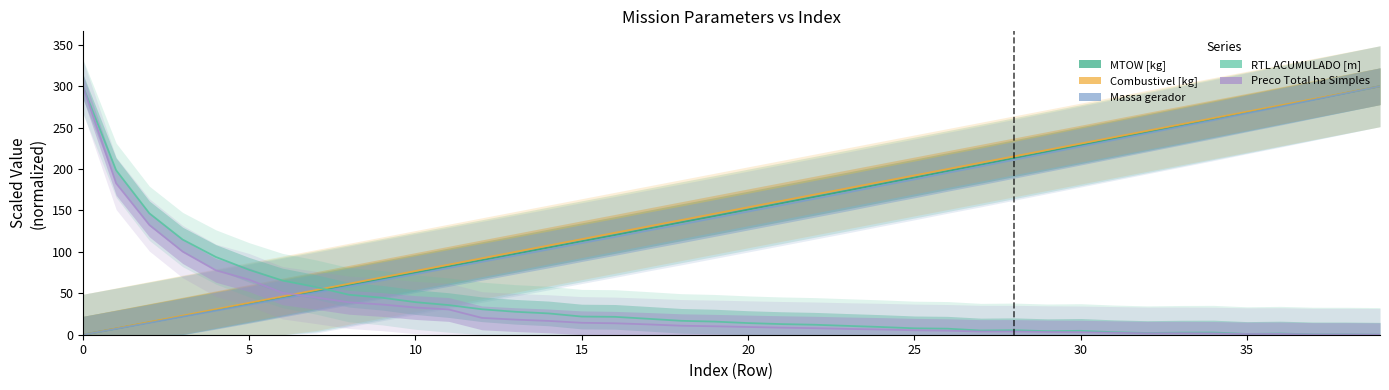

What are all the series names shown in the legend?

MTOW [kg], Combustivel [kg], Massa gerador, RTL ACUMULADO [m], Preco Total ha Simples